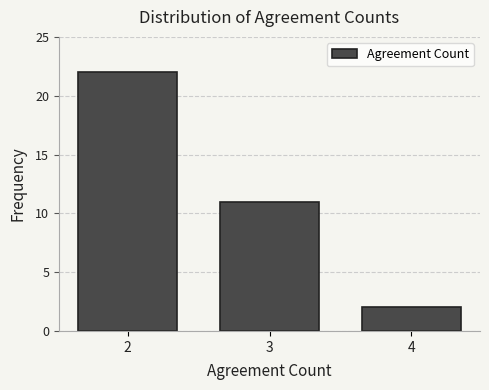

What is the height of the bar covering 2.5 to 3.5 on the x-axis? The values are not printed on the chart, so give them approximately, as read against the axis.

11